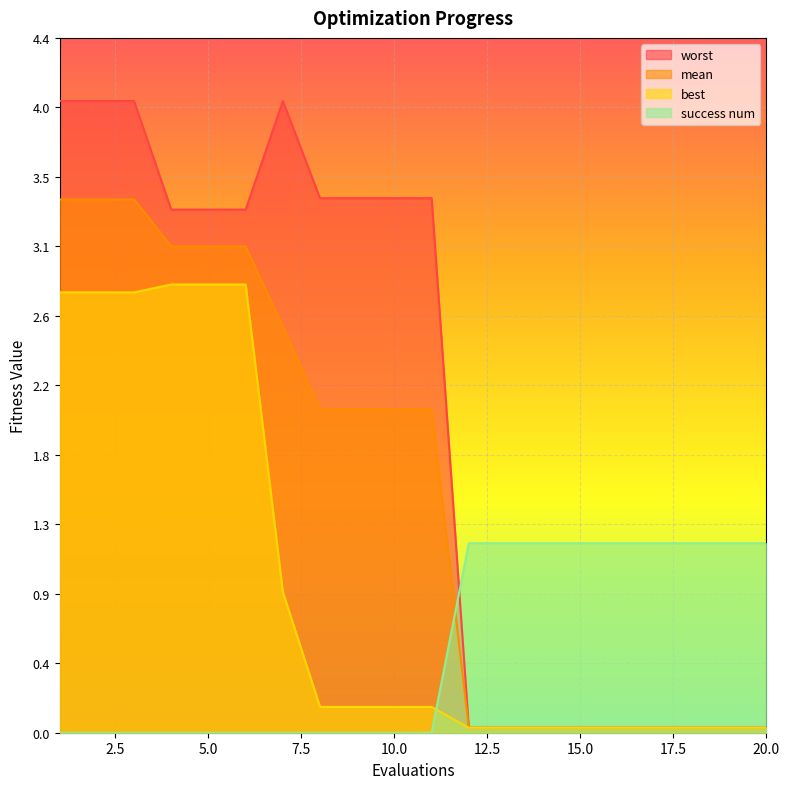

Which category has the lowest value in the mean series?

12